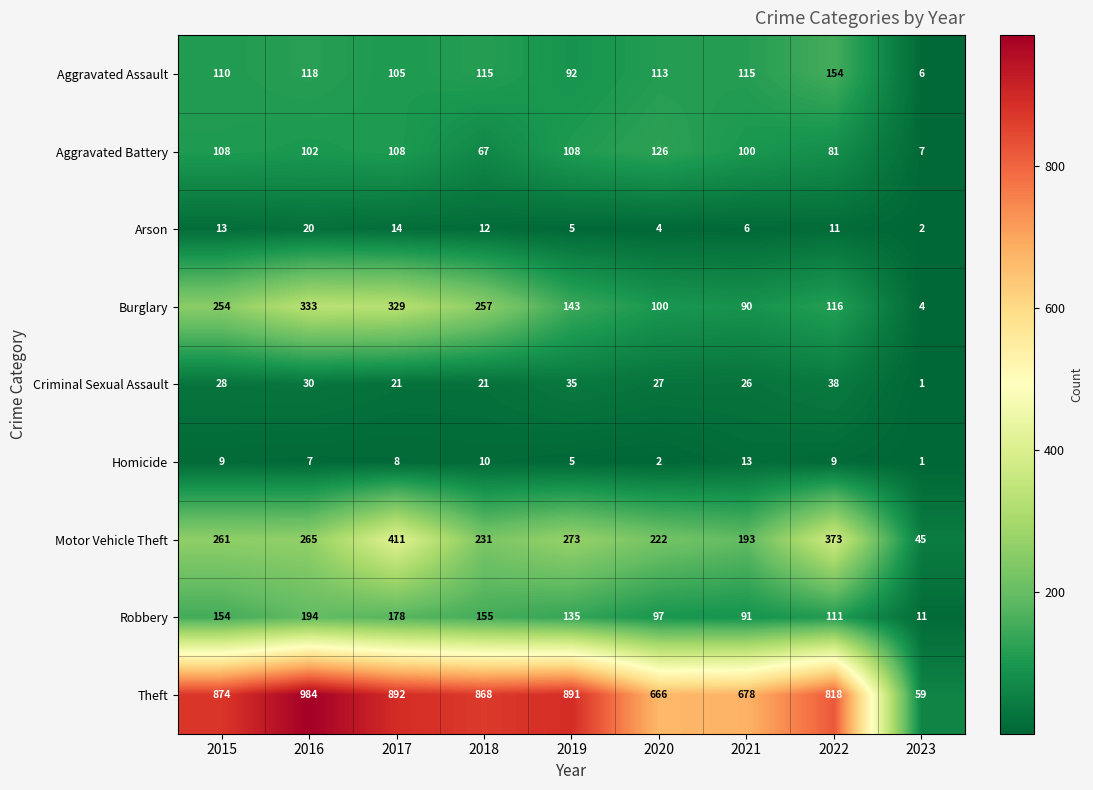

At which label does Burglary first exceed 143?

2015